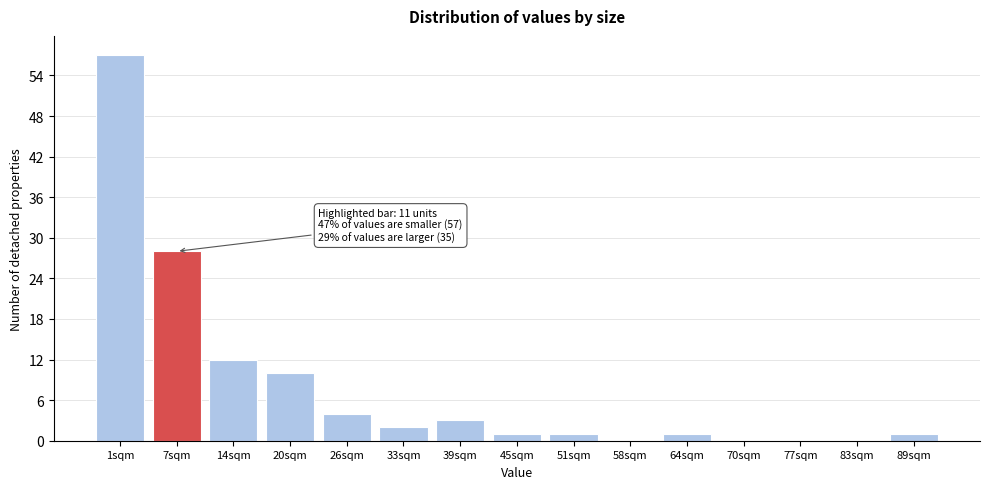

Reading left to right, transcribe all the data shown in this chart.

1sqm=57	7sqm=28	14sqm=12	20sqm=10	26sqm=4	33sqm=2	39sqm=3	45sqm=1	51sqm=1	58sqm=0	64sqm=1	70sqm=0	77sqm=0	83sqm=0	89sqm=1